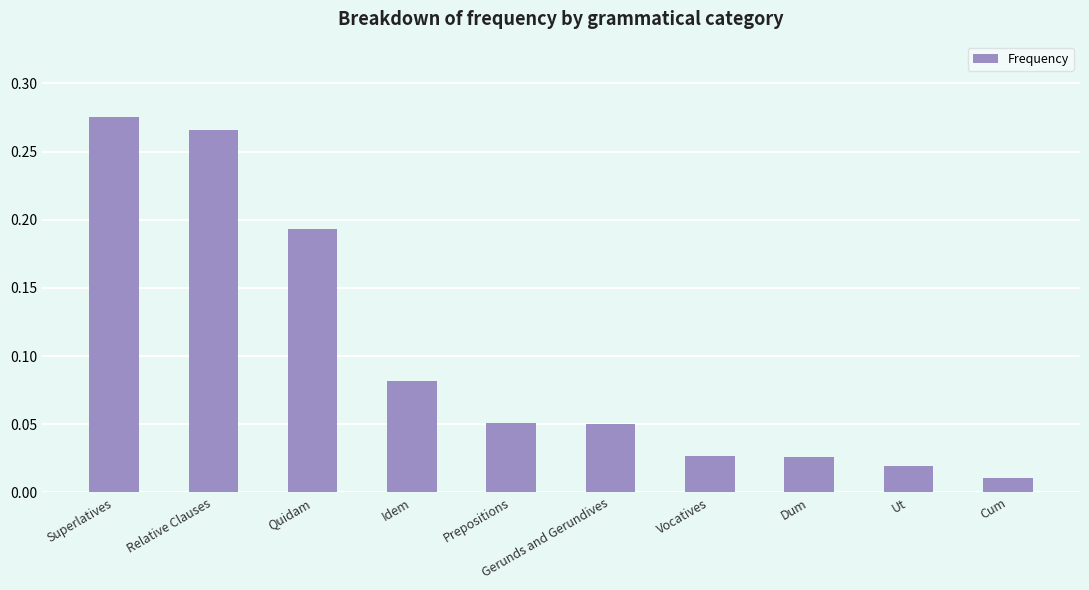

What is the sum of all values?

1.0